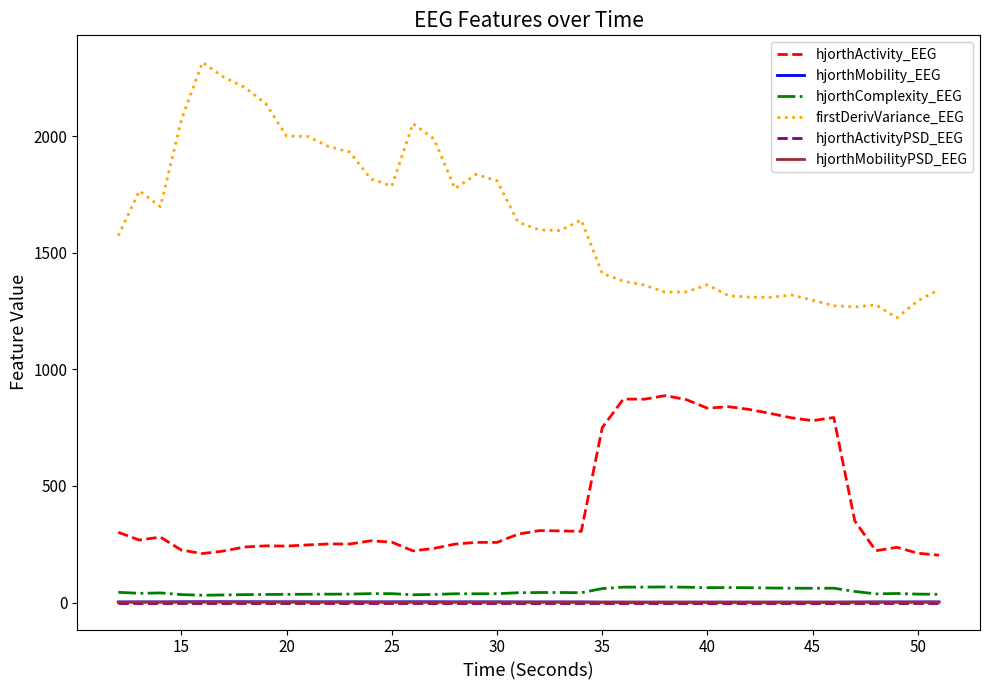

True or false: hjorthActivity_EEG and firstDerivVariance_EEG cross at least once.

False